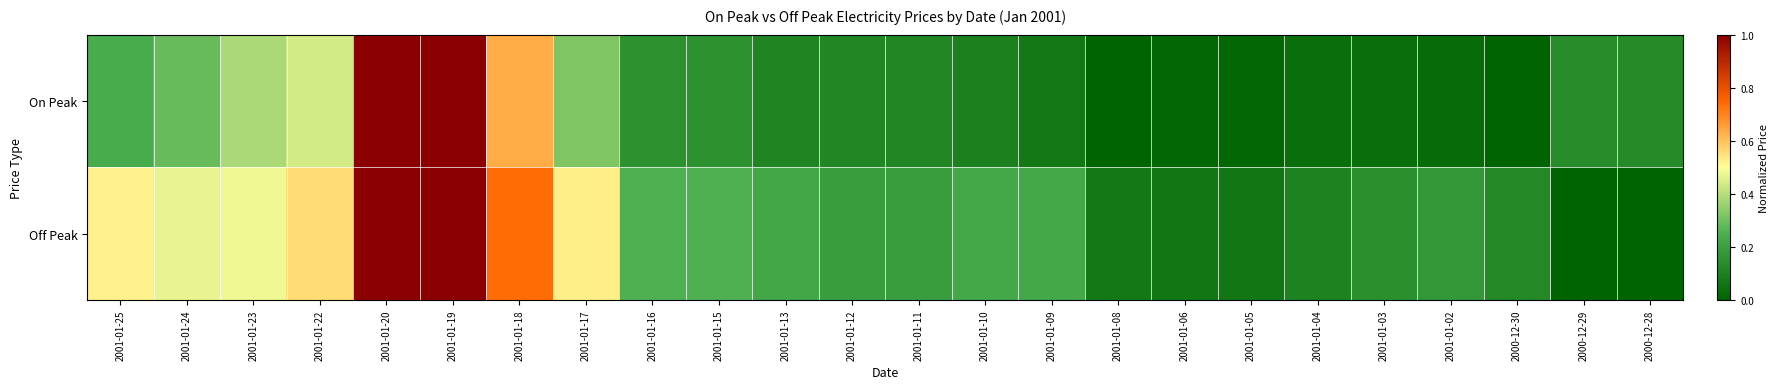

Reading left to right, what are all the values shown in this chart?

On Peak: 2001-01-25=0.2	2001-01-24=0.3	2001-01-23=0.4	2001-01-22=0.4	2001-01-20=1.0	2001-01-19=1.0	2001-01-18=0.6	2001-01-17=0.3	2001-01-16=0.2	2001-01-15=0.2	2001-01-13=0.1	2001-01-12=0.1	2001-01-11=0.1	2001-01-10=0.1	2001-01-09=0.1	2001-01-08=0.0	2001-01-06=0.0	2001-01-05=0.0	2001-01-04=0.0	2001-01-03=0.0	2001-01-02=0.0	2000-12-30=0.0	2000-12-29=0.1	2000-12-28=0.1
Off Peak: 2001-01-25=0.5	2001-01-24=0.5	2001-01-23=0.5	2001-01-22=0.6	2001-01-20=1.0	2001-01-19=1.0	2001-01-18=0.7	2001-01-17=0.5	2001-01-16=0.3	2001-01-15=0.3	2001-01-13=0.2	2001-01-12=0.2	2001-01-11=0.2	2001-01-10=0.2	2001-01-09=0.2	2001-01-08=0.1	2001-01-06=0.1	2001-01-05=0.1	2001-01-04=0.1	2001-01-03=0.1	2001-01-02=0.2	2000-12-30=0.1	2000-12-29=0.0	2000-12-28=0.0